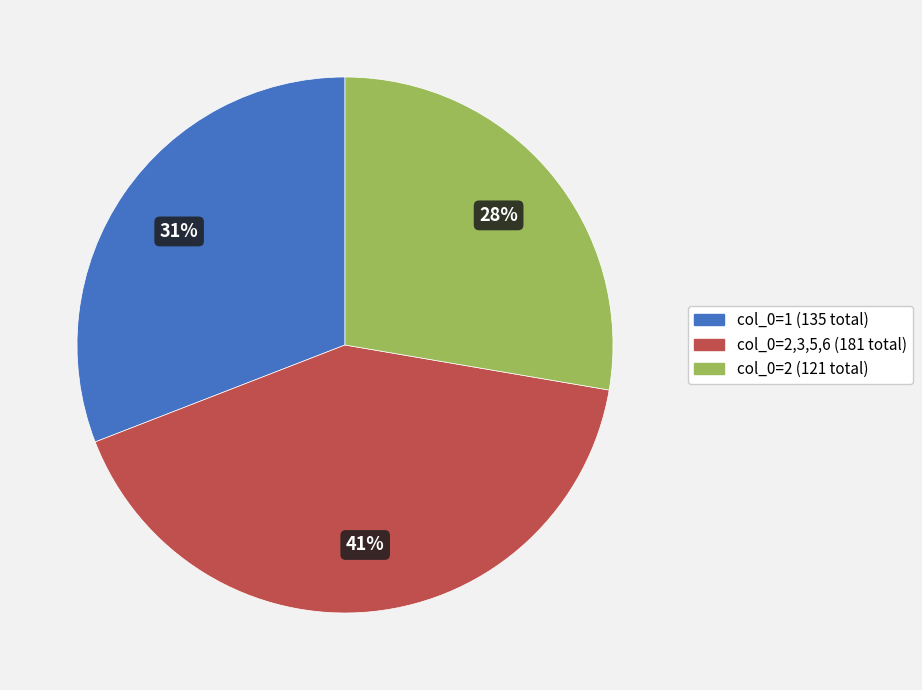

Does col_0=1 (135 total) account for over 50% of the chart?

No